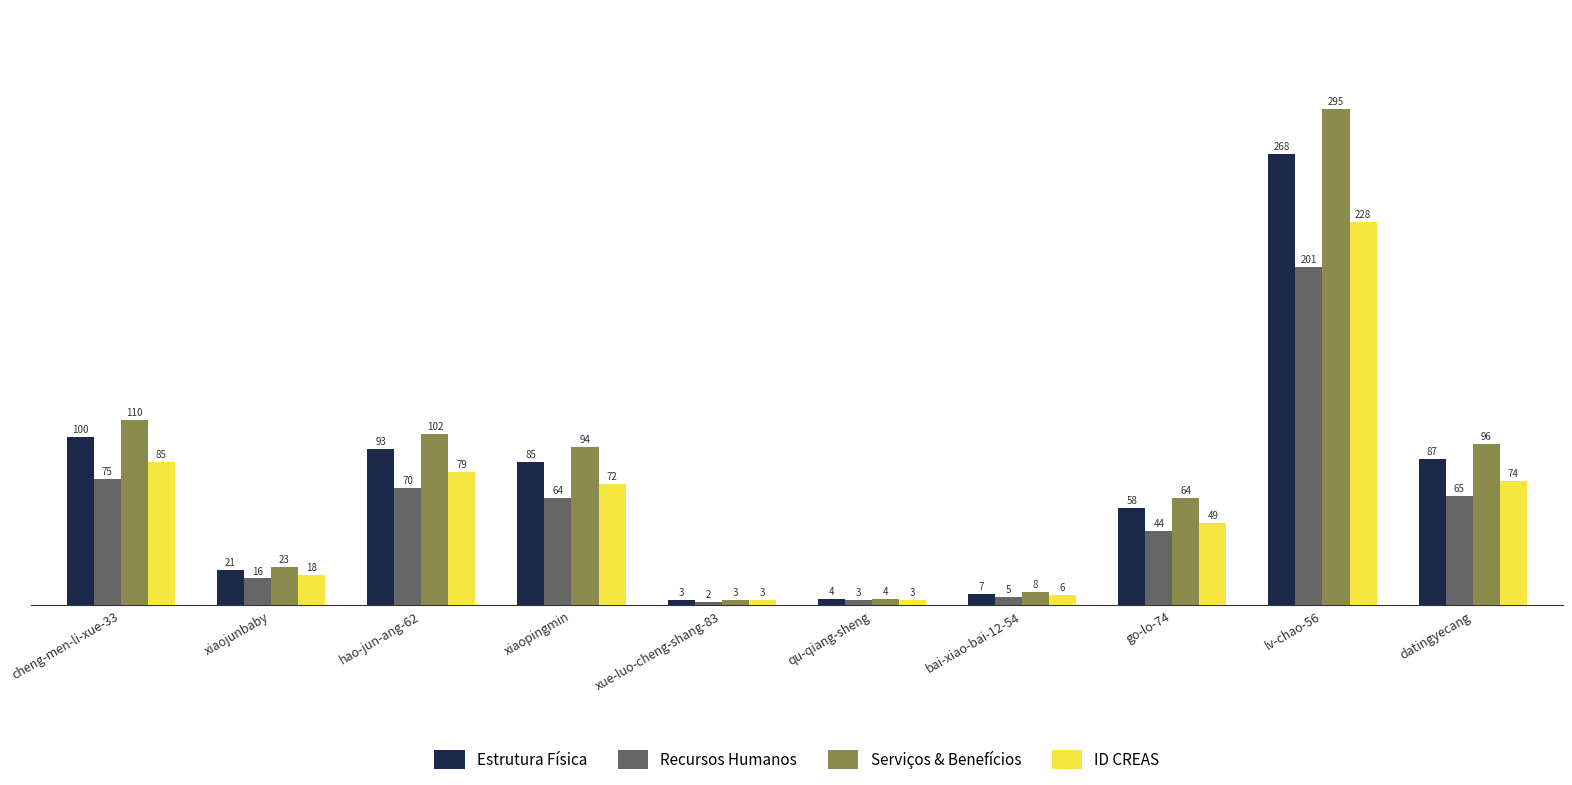

List the series in order of their overall mean, highest first.

Serviços & Benefícios, Estrutura Física, ID CREAS, Recursos Humanos